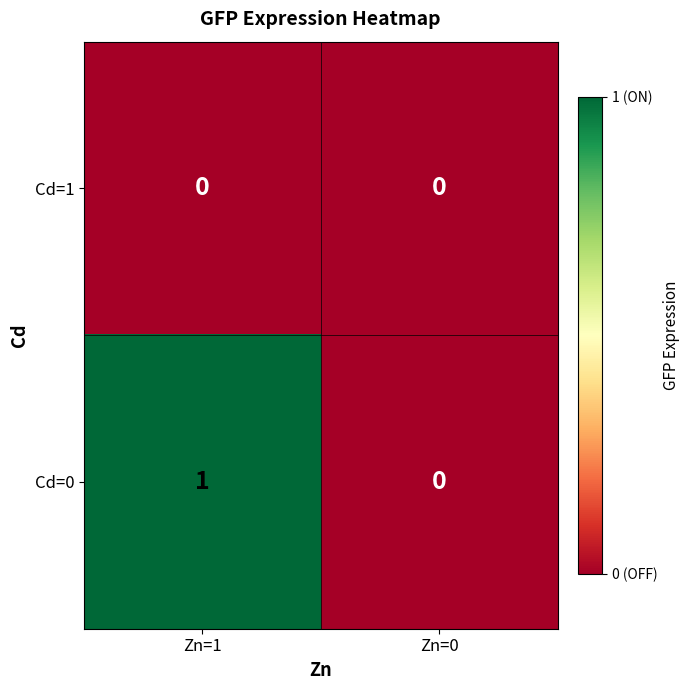

How many categories are shown in the chart?

2